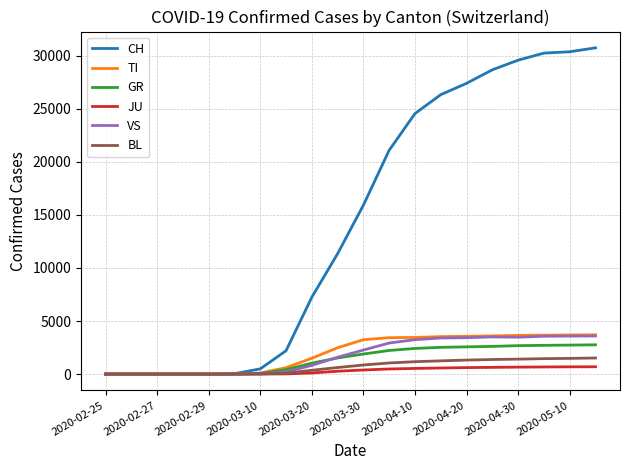

Which series has the widest spread of values?

CH